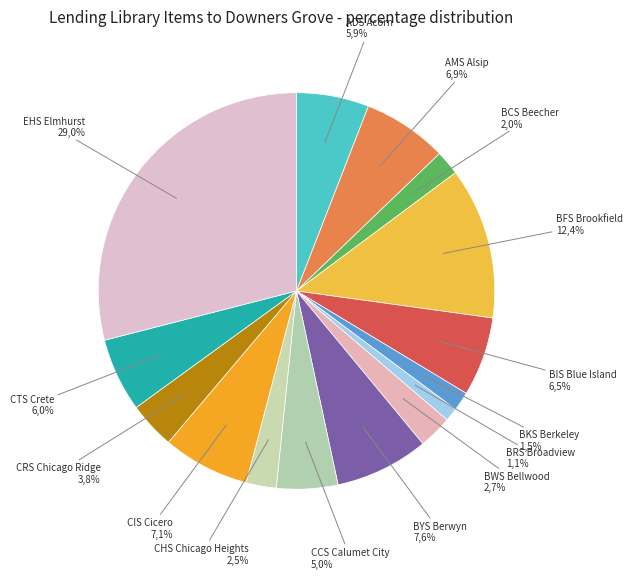

Is EHS Elmhurst the majority of the pie?

No